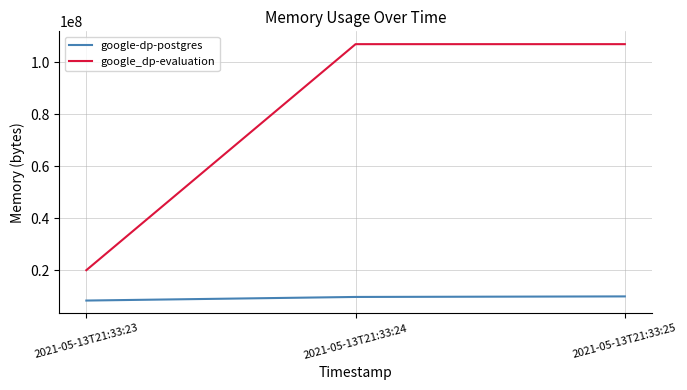

What is the average value of the google_dp-evaluation series?

78050645